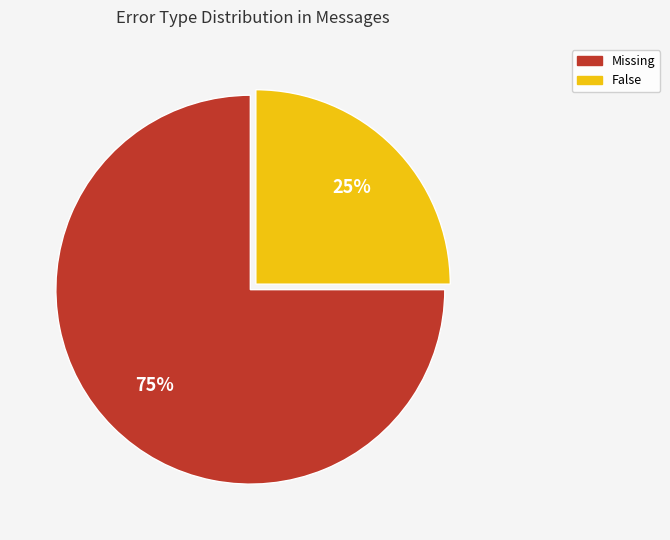

Is there any slice that represents more than half of the pie?

Yes